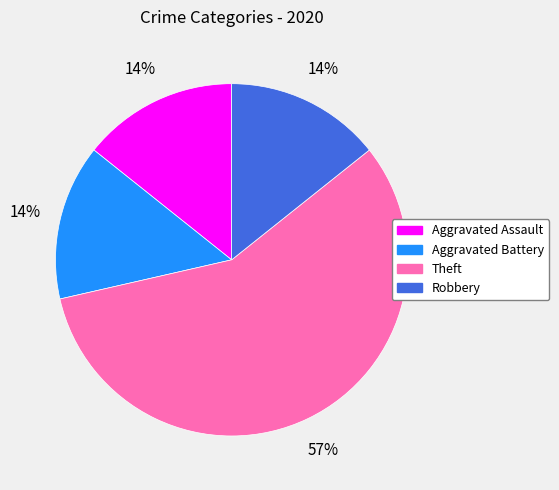

How many slices are in this pie chart?

4